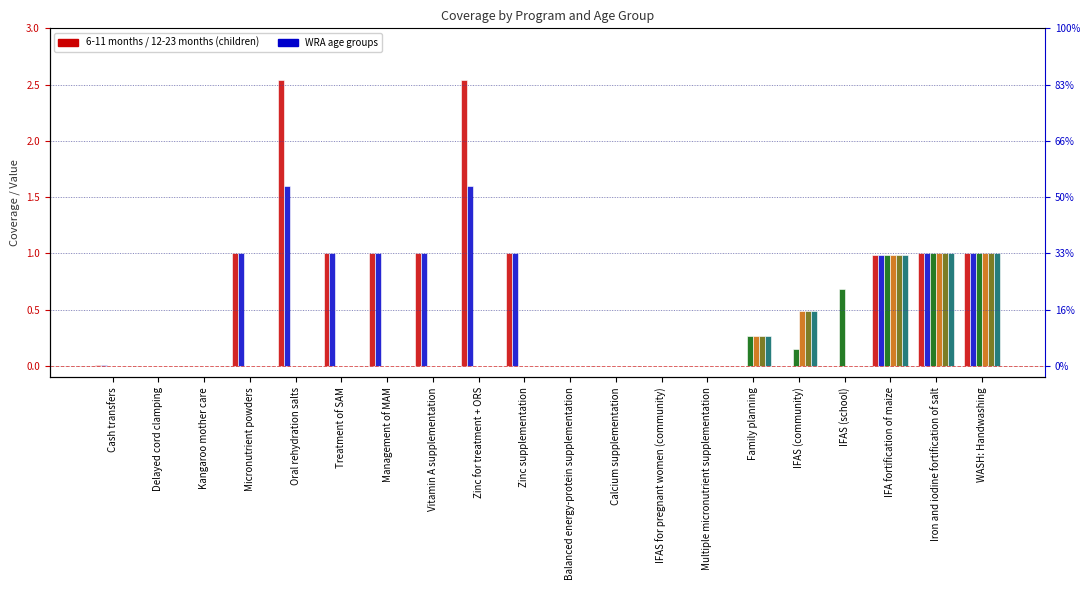

Which category has the highest value in the 6-11 months series?

Oral rehydration salts